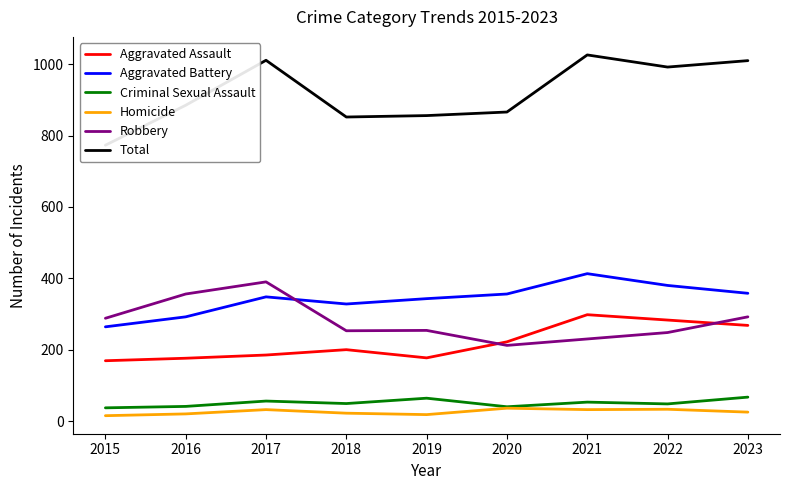

True or false: Homicide has a value of 36 at 2020.

True